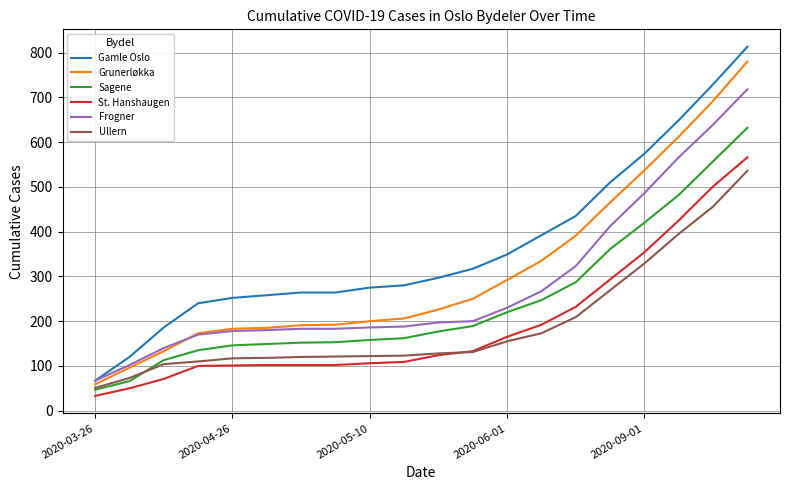

True or false: Gamle Oslo and Sagene cross at least once.

False